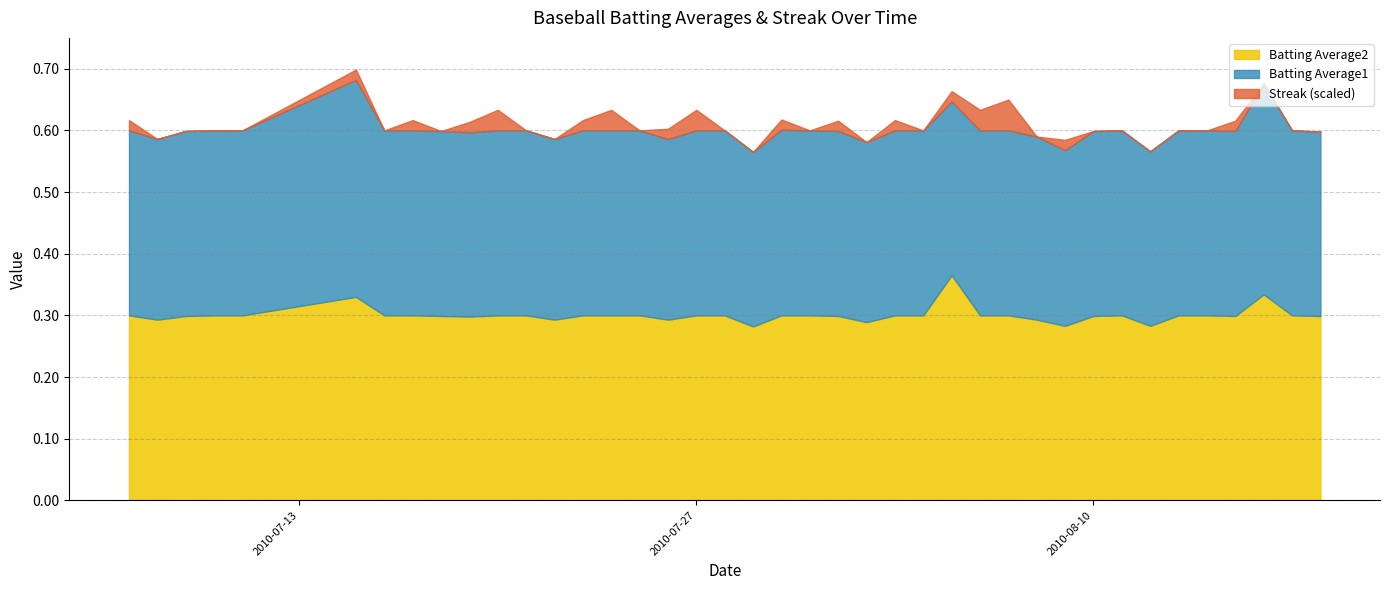

Which series has the largest range (max minus min)?

Streak